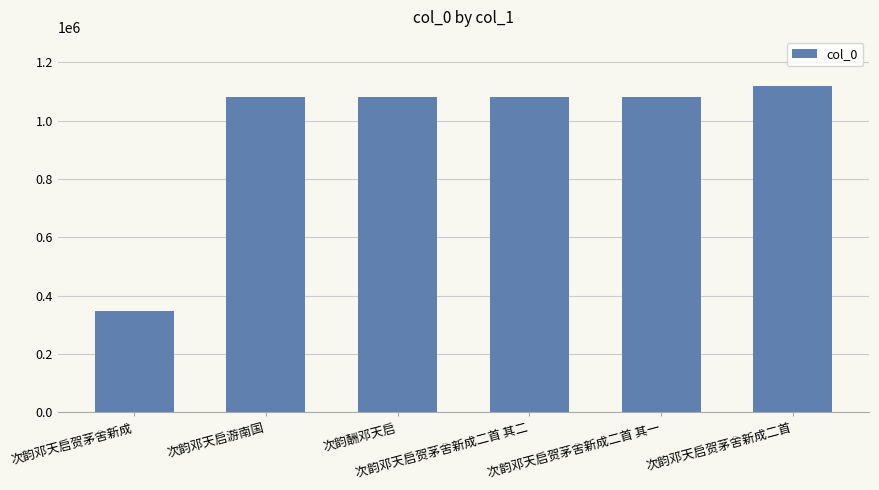

Does the chart contain stacked bars?

No